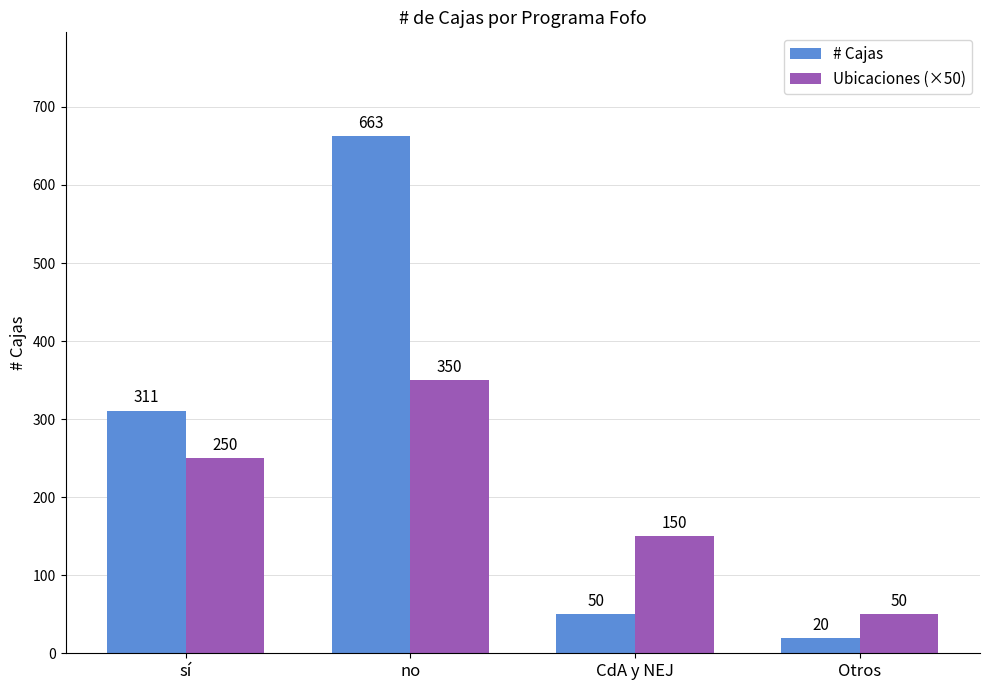

Count the number of categories in the chart.

4